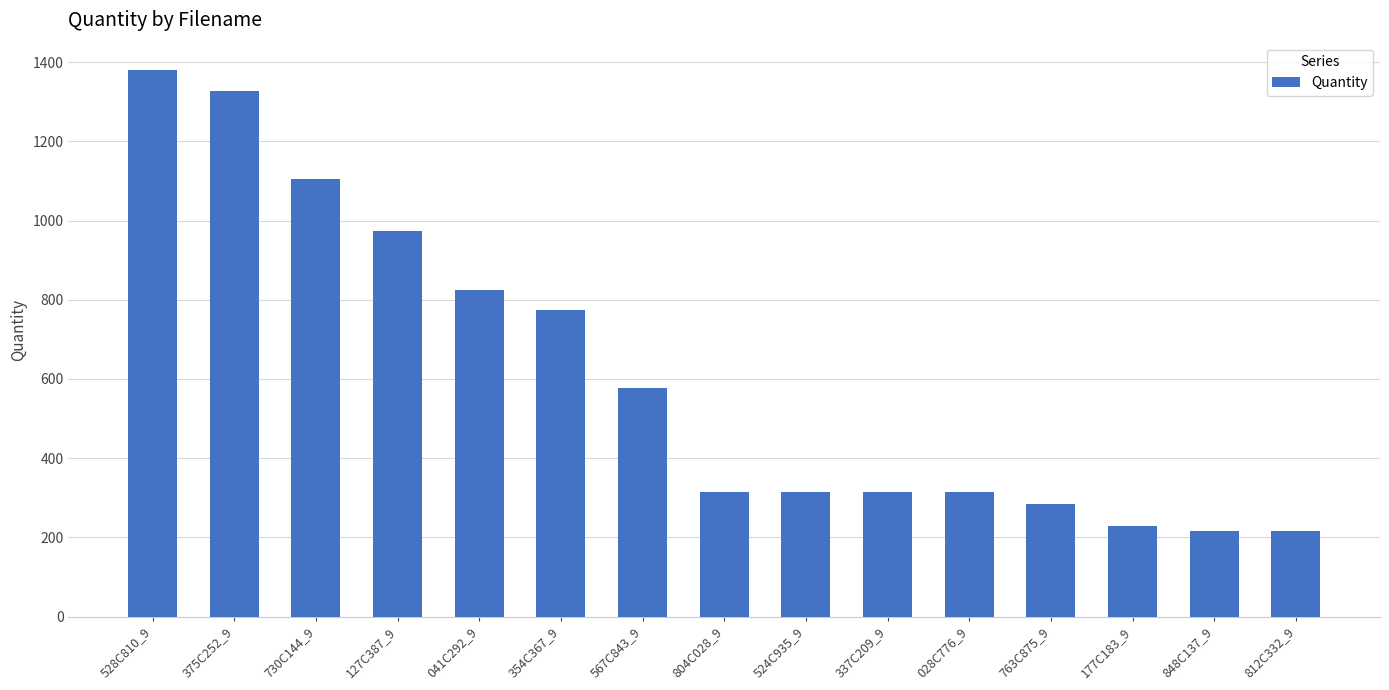

What is the change in value from 041C292_9 to 804C028_9?

-509